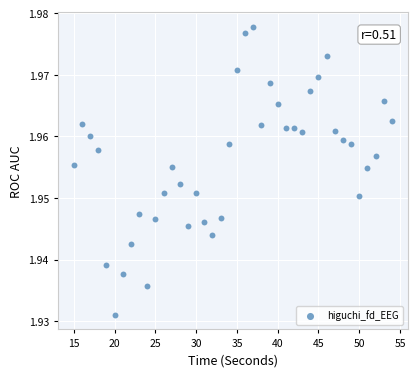

What is the range of X values (max minus min)?

39.0